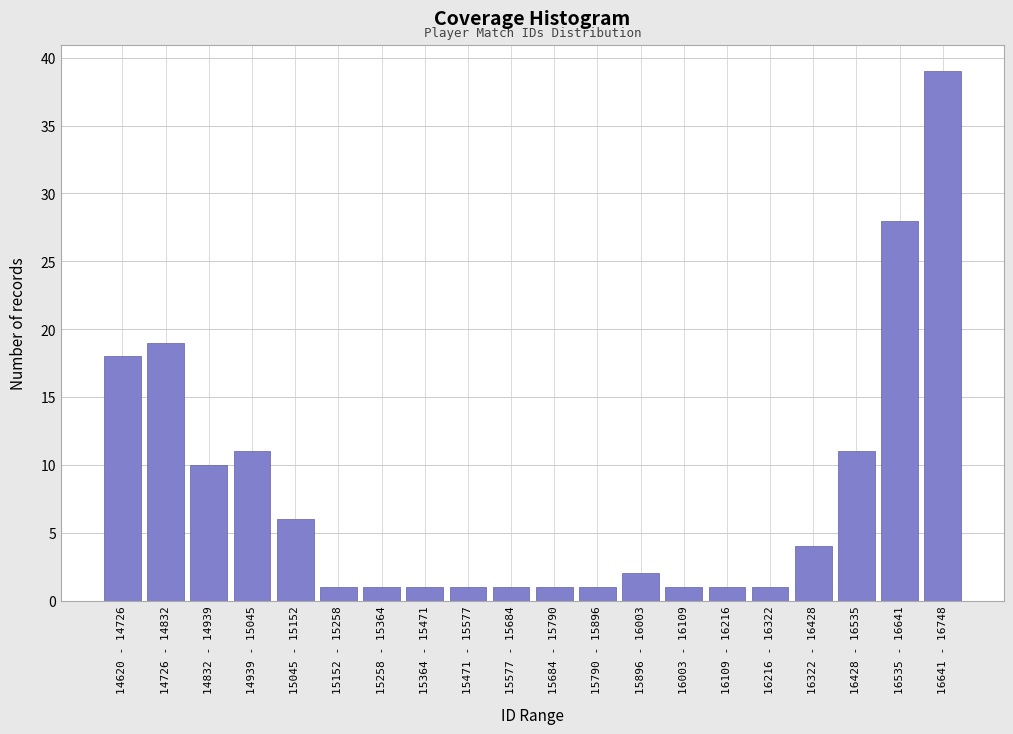

Reading right to left, what are all the values shown in this chart?

16641 - 16748=39	16535 - 16641=28	16428 - 16535=11	16322 - 16428=4	16216 - 16322=1	16109 - 16216=1	16003 - 16109=1	15896 - 16003=2	15790 - 15896=1	15684 - 15790=1	15577 - 15684=1	15471 - 15577=1	15364 - 15471=1	15258 - 15364=1	15152 - 15258=1	15045 - 15152=6	14939 - 15045=11	14832 - 14939=10	14726 - 14832=19	14620 - 14726=18